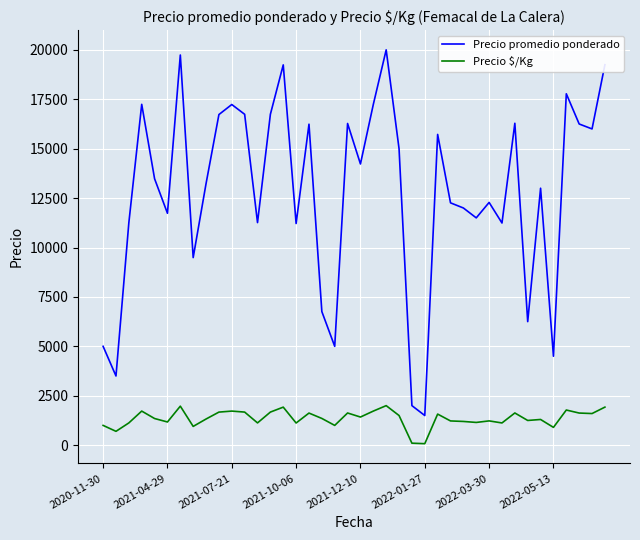

What are all the series names shown in the legend?

Precio promedio ponderado, Precio $/Kg